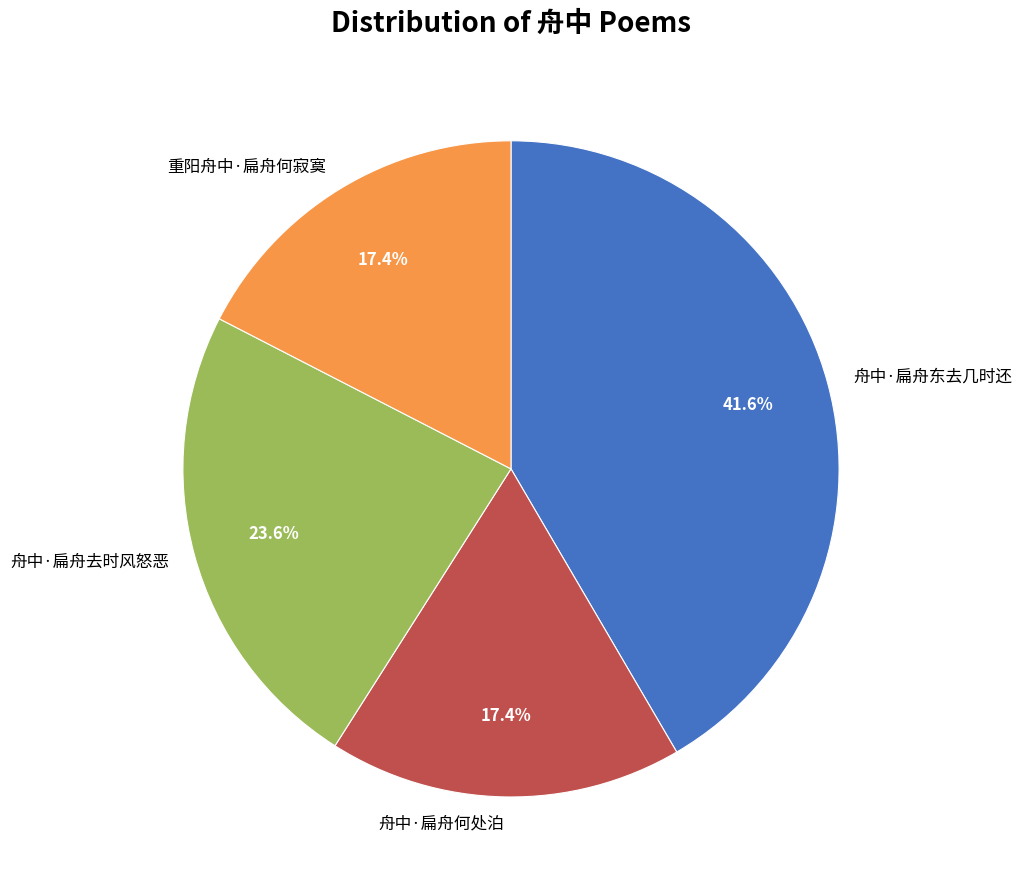

The 重阳舟中·扁舟何寂寞 slice represents 7% of the pie. True or false?

False